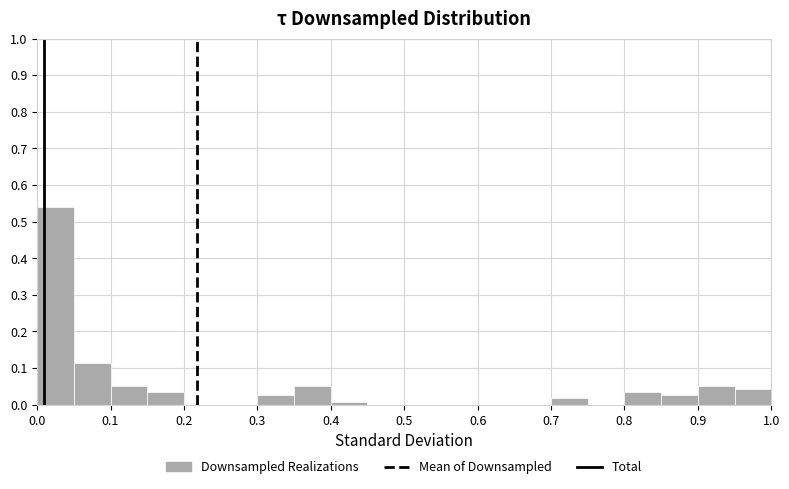

Over which range of the x-axis is the bar tallest?

0.00 to 0.05